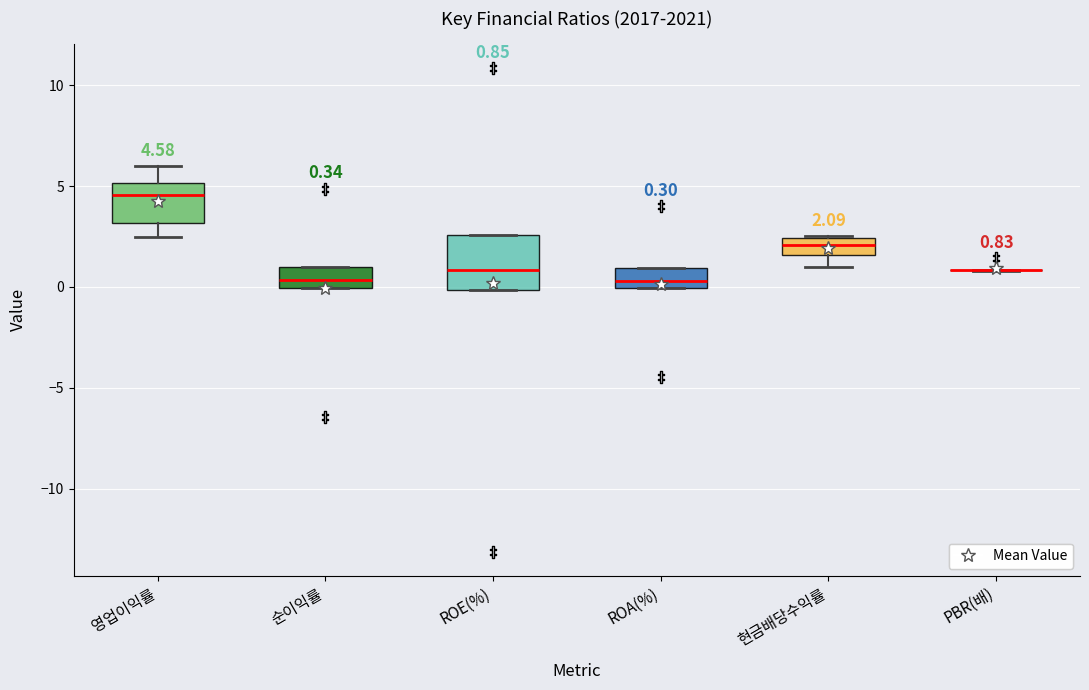

Which box is the tallest, from its lower edge to its upper edge?

ROE(%)